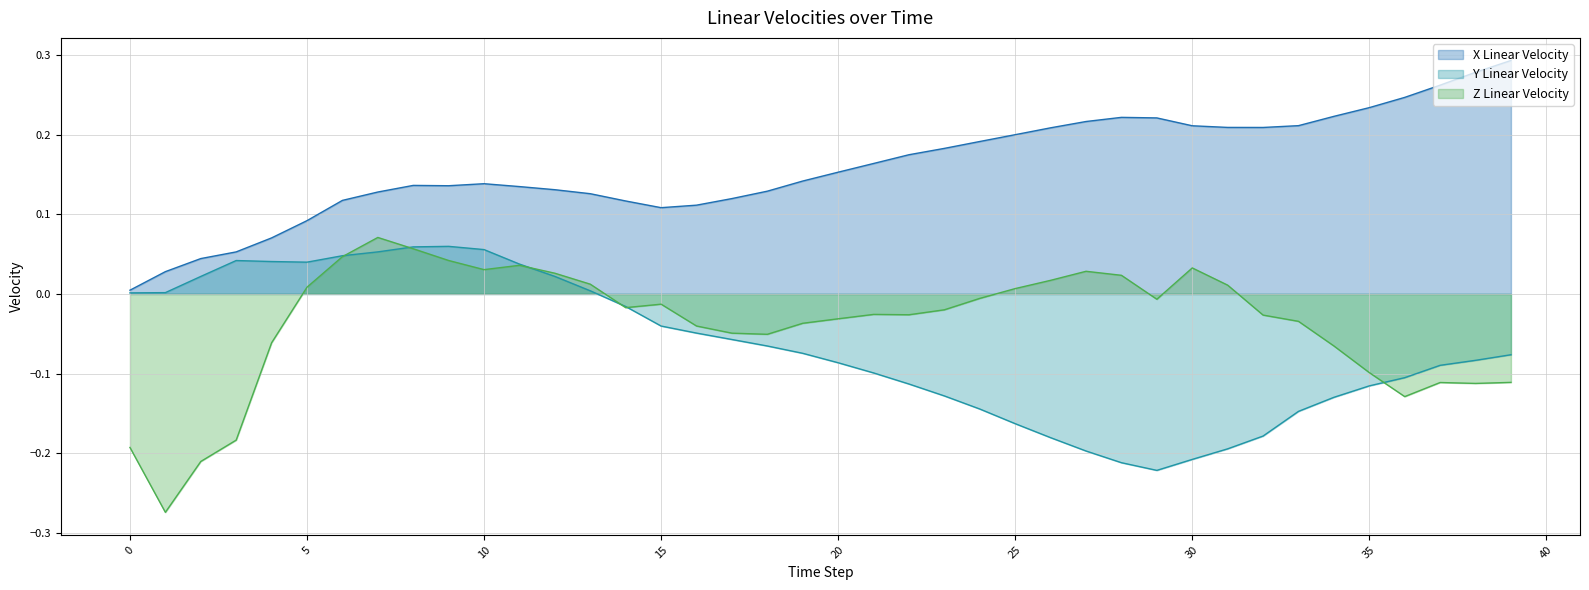

List the series in order of their peak value, lowest first.

Y Linear Velocity (line), Z Linear Velocity (line), X Linear Velocity (line)